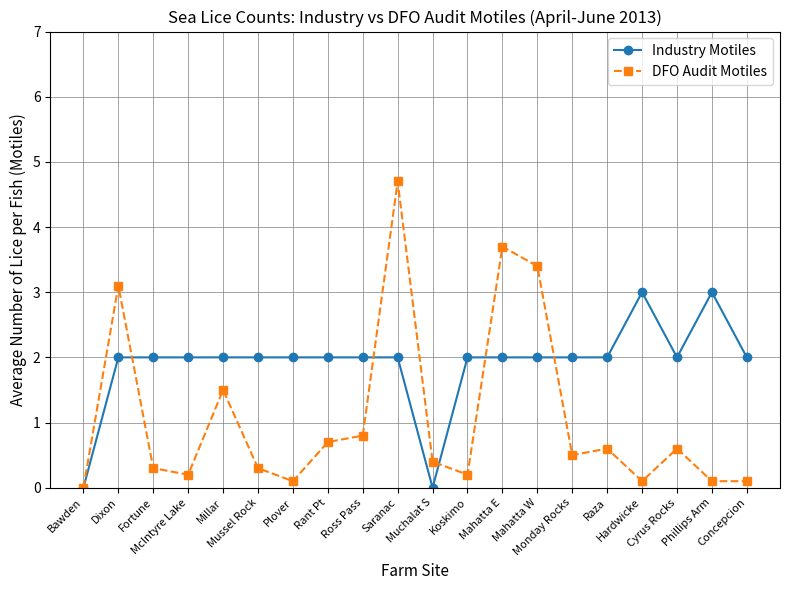

Which series has the largest range (max minus min)?

DFO Audit Motiles